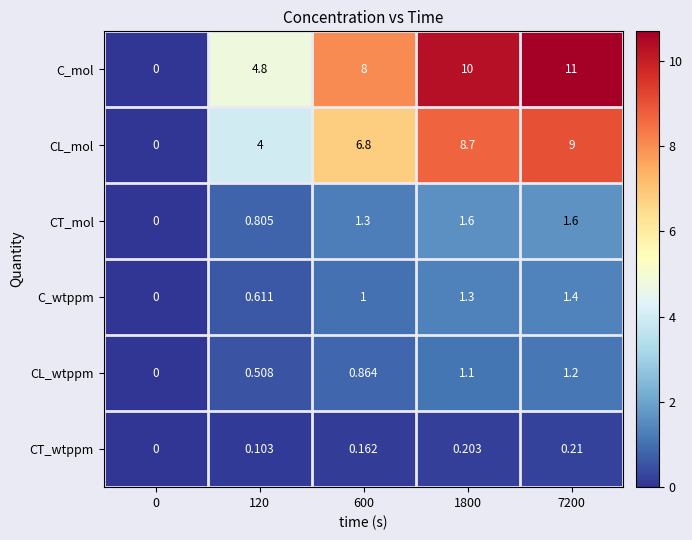

Is the value of CT_mol at 1800 greater than the value of CL_mol at 0?

Yes